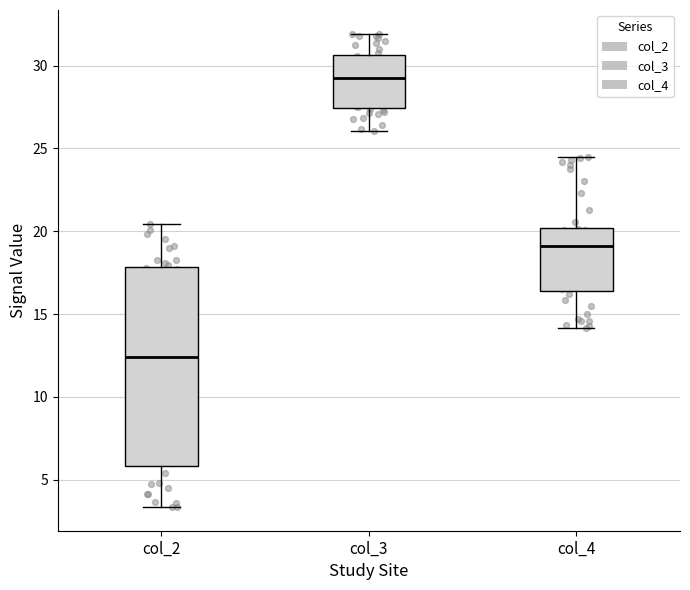

Where does the median line of the box for col_4 sit on the y-axis? The values are not printed on the chart, so give them approximately, as read against the axis.

19.0